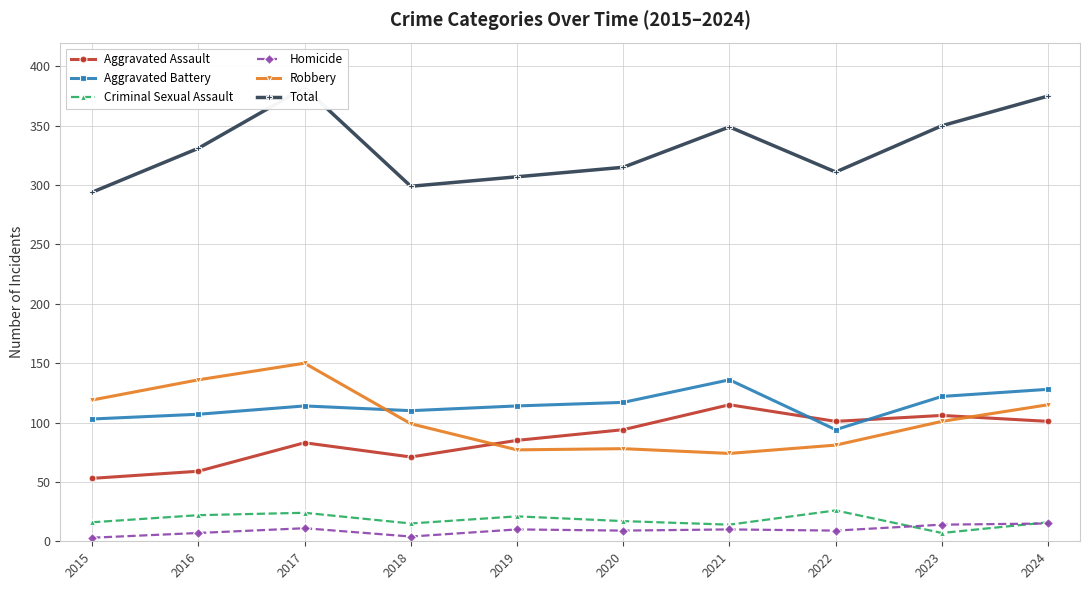

What is the difference between the maximum and minimum values in the Robbery series?

76